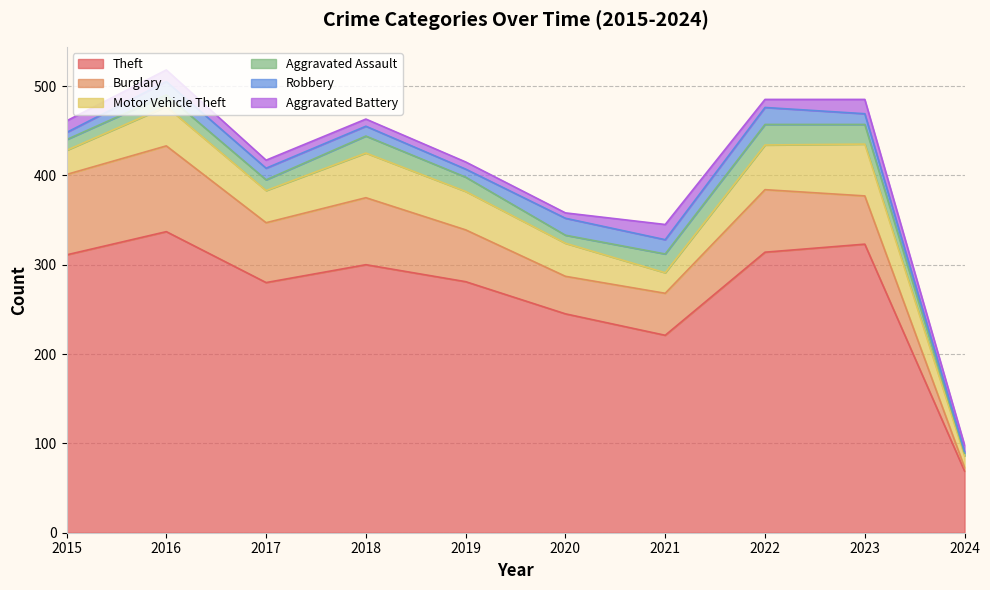

What is the difference between the maximum and minimum values in the Aggravated Assault series?

20